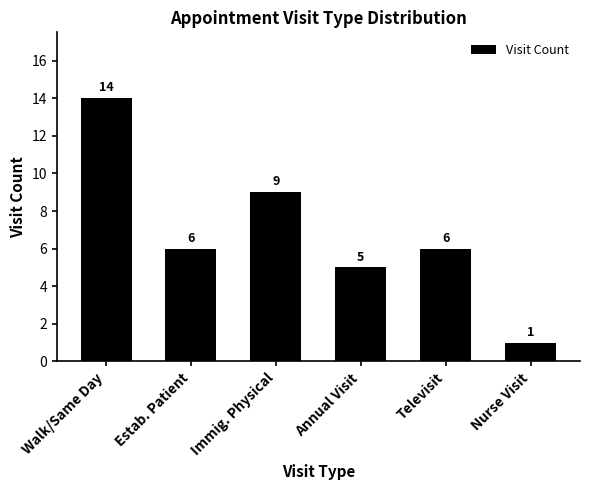

What is the smallest value displayed?

1